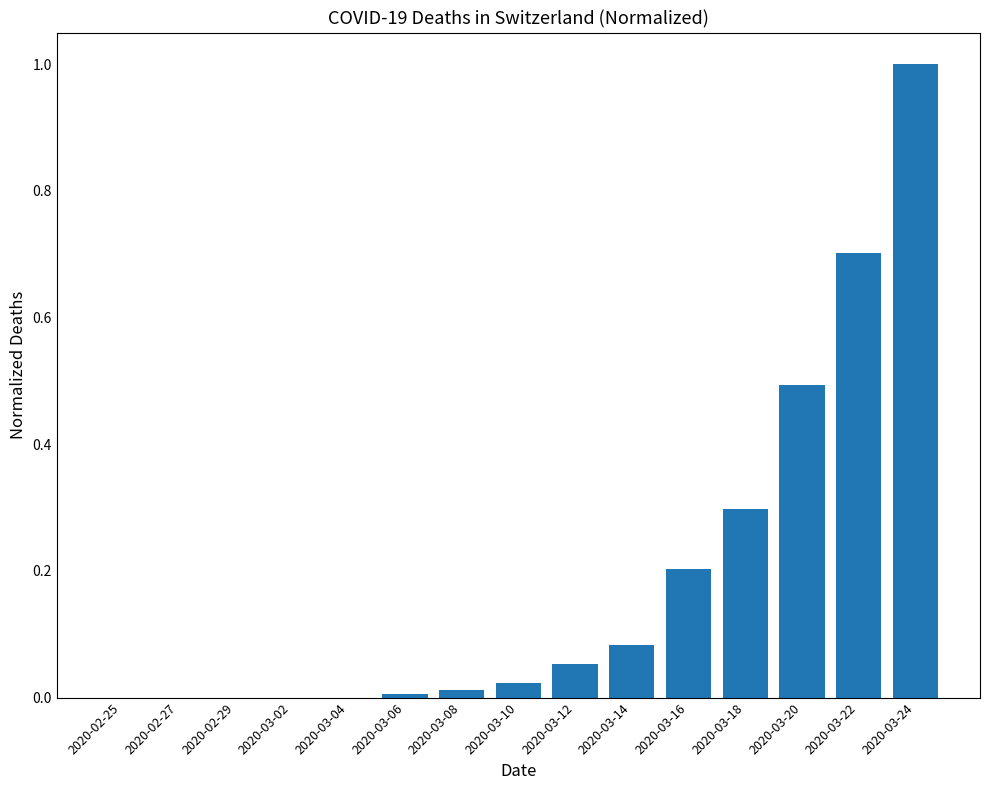

Is it true that the value at 2020-03-18 is 0.4?

False